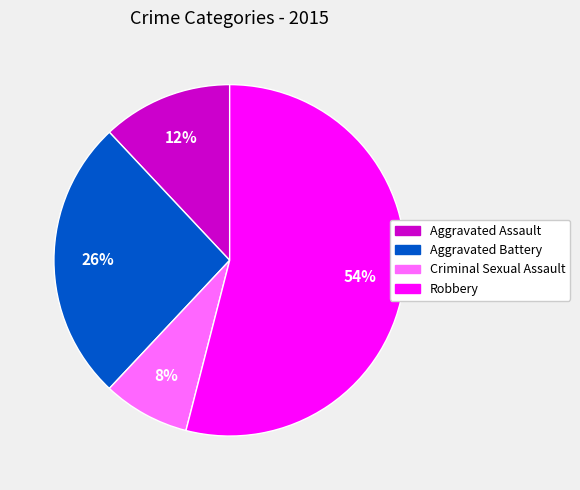

How many slices are in this pie chart?

4